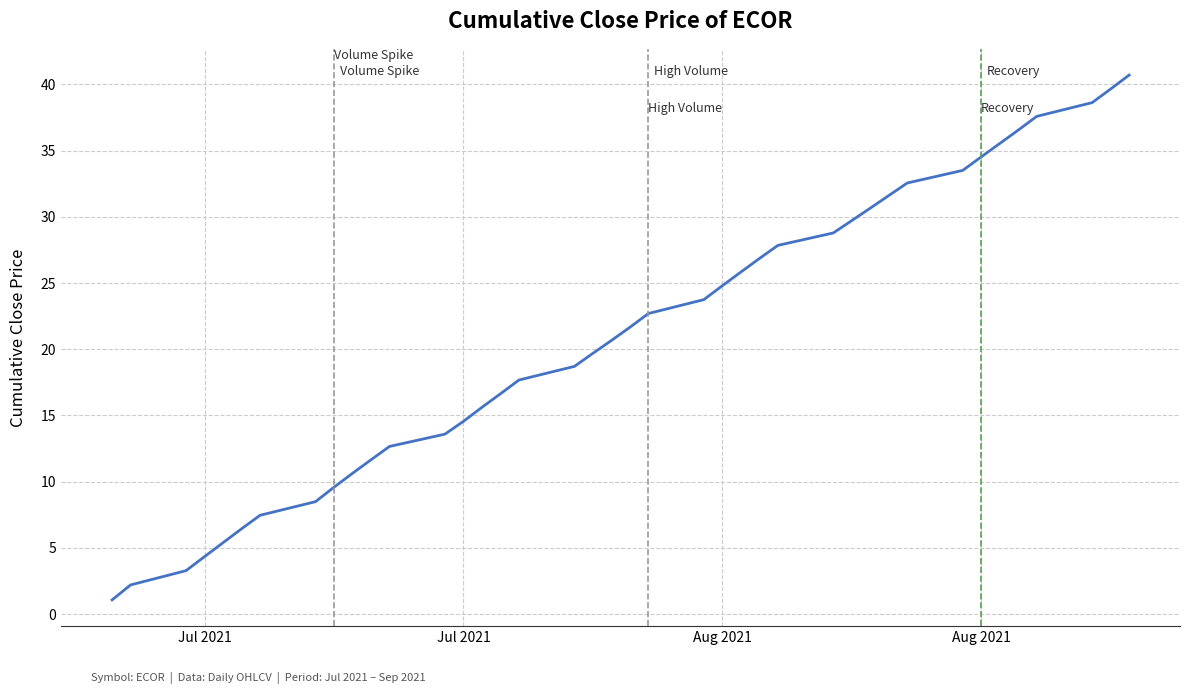

What is the smallest value displayed?

1.1